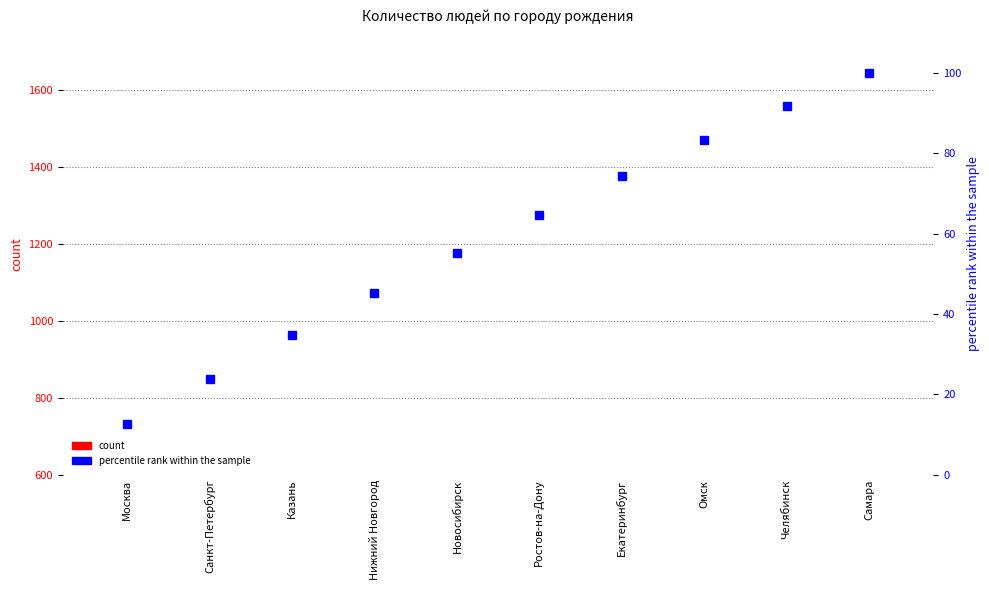

Reading right to left, list all the values displayed in this chart.

count: Самара=75.0	Челябинск=79.0	Омск=82.0	Екатеринбург=87.0	Ростов-на-Дону=88.0	Новосибирск=91.0	Нижний Новгород=96.0	Казань=99.0	Санкт-Петербург=103.0	Москва=116.0
percentile rank within the sample: Самара=100.0	Челябинск=91.8	Омск=83.2	Екатеринбург=74.2	Ростов-на-Дону=64.7	Новосибирск=55.1	Нижний Новгород=45.2	Казань=34.7	Санкт-Петербург=23.9	Москва=12.7